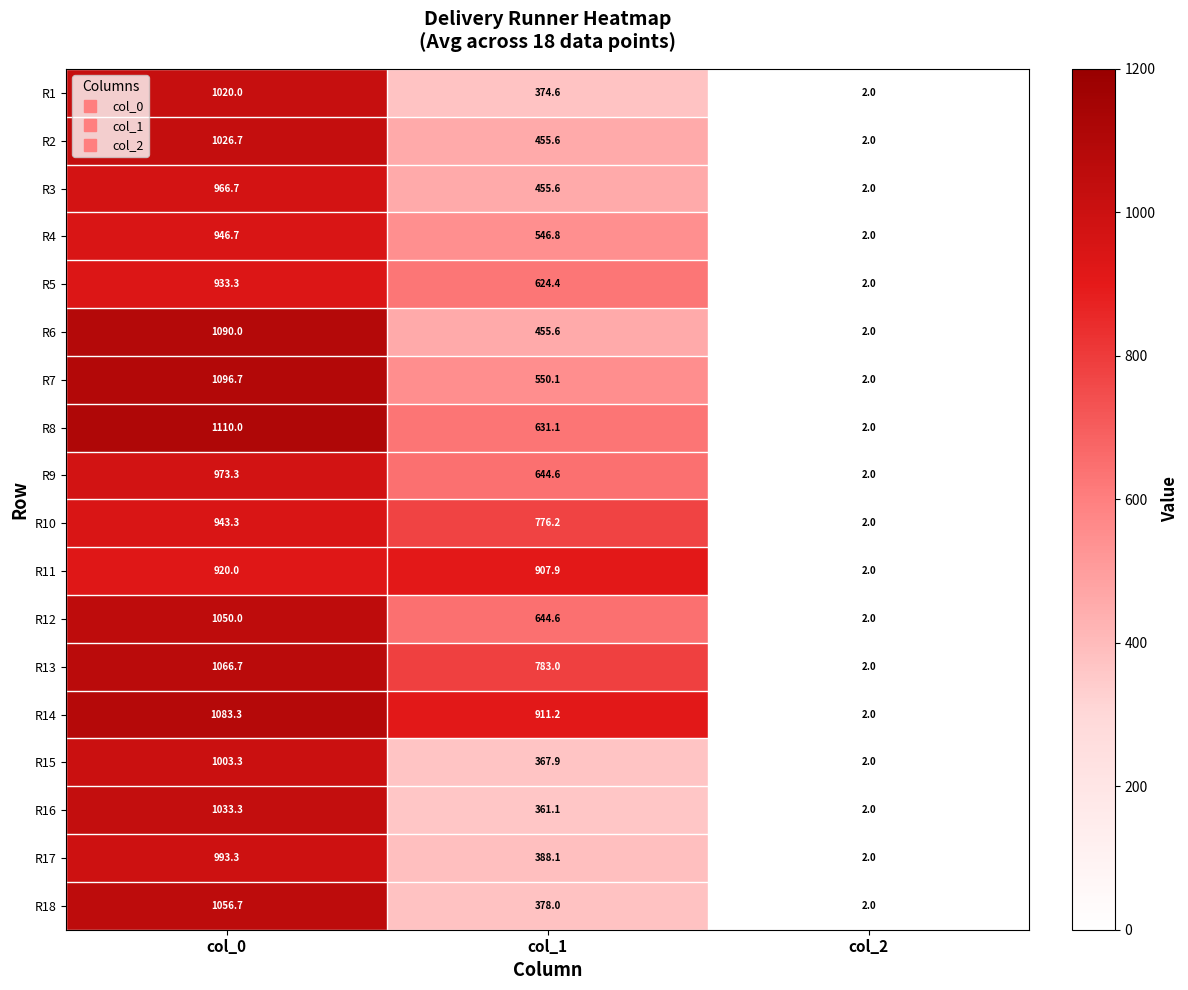

Count the number of categories in the chart.

3